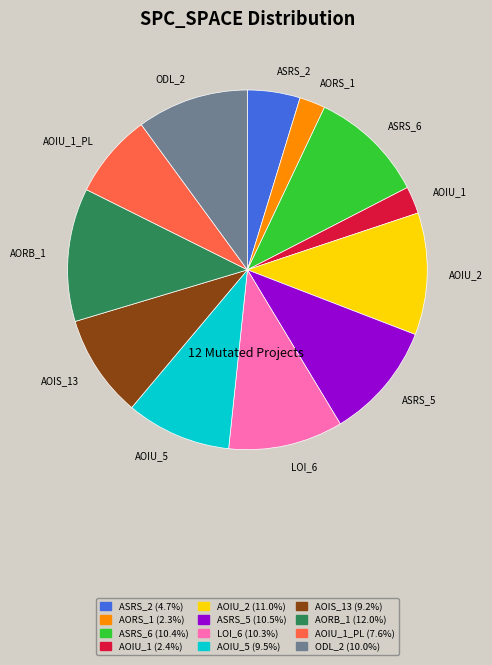

Approximately how many times larger is the value at AOIS_13 compared to AOIU_5?

1.0